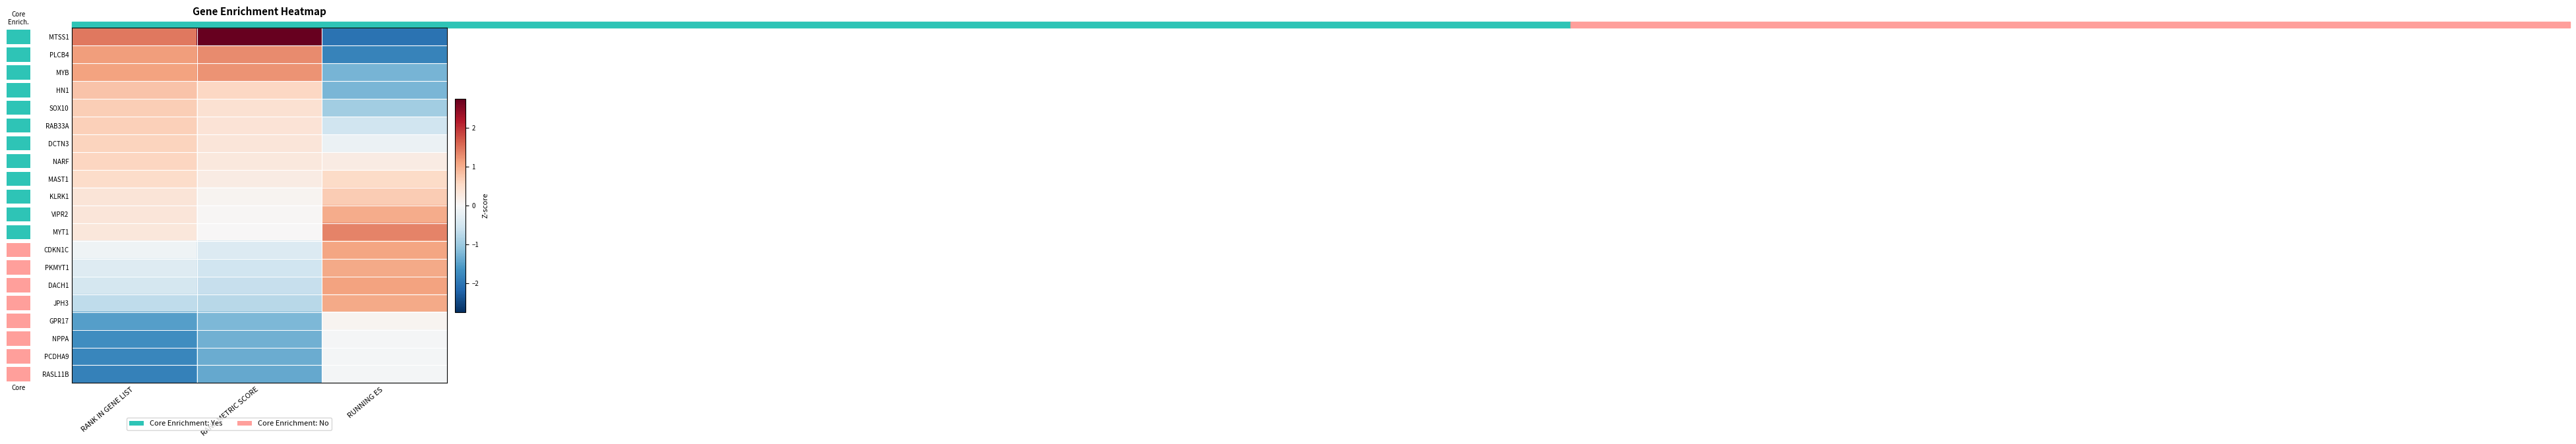

What is the difference between the highest and lowest values at RANK METRIC SCORE?

4.1